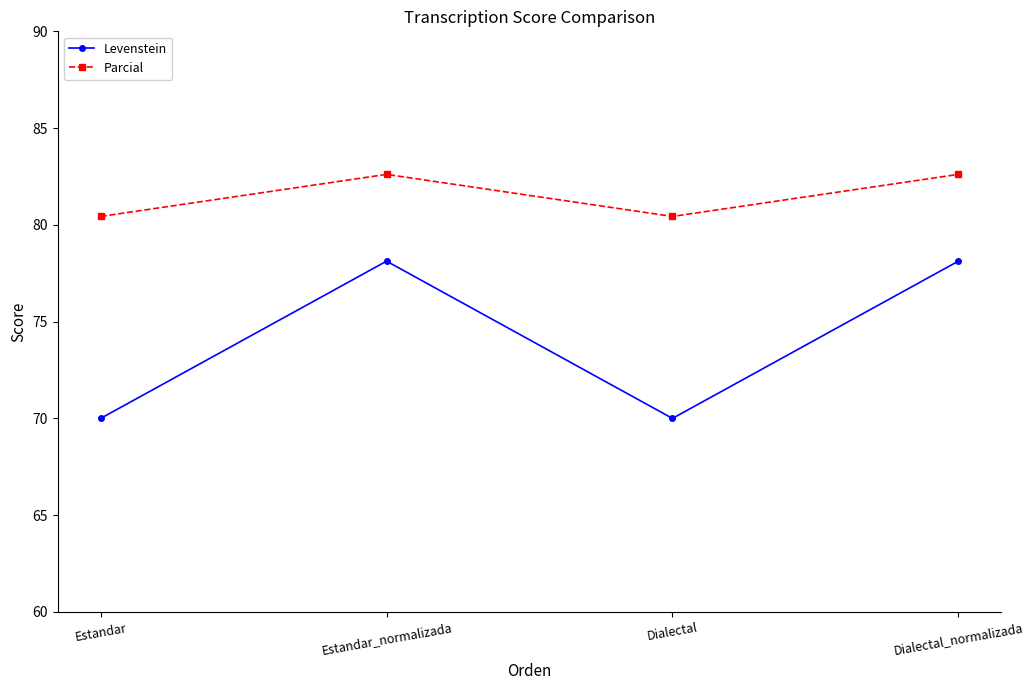

How many series are shown in this chart?

2